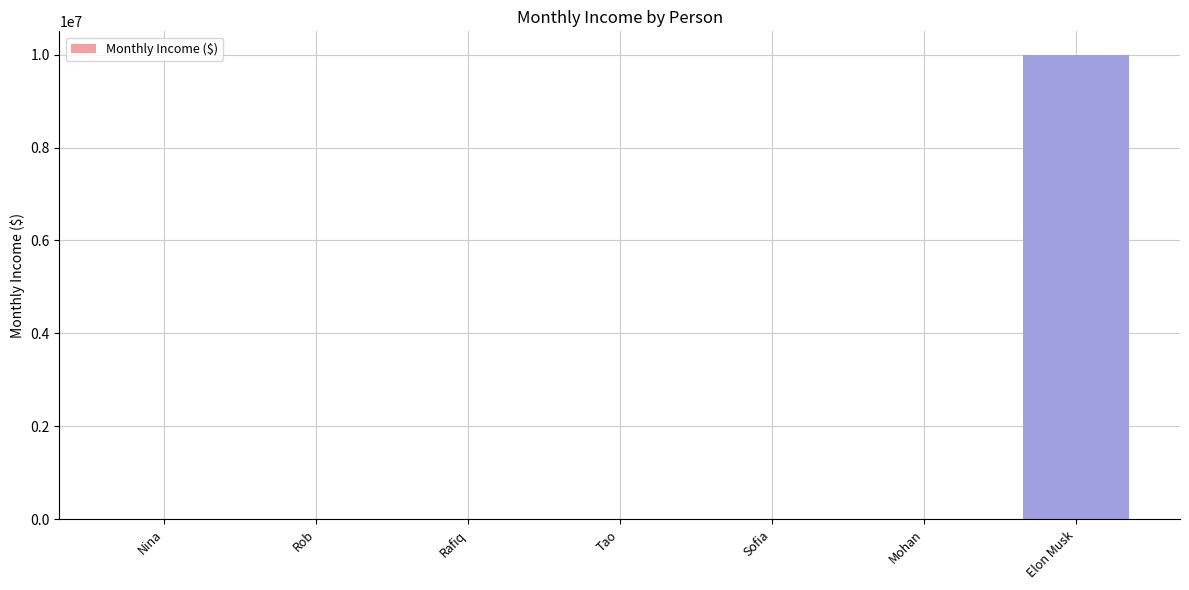

True or false: the data shows 10000000 at Elon Musk.

True